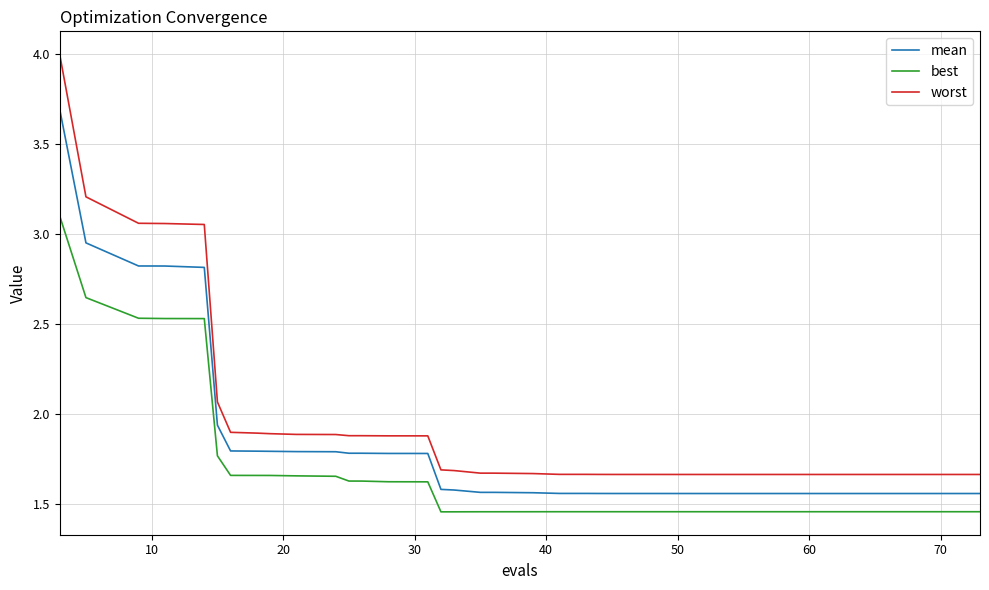

Which series has the largest range (max minus min)?

worst